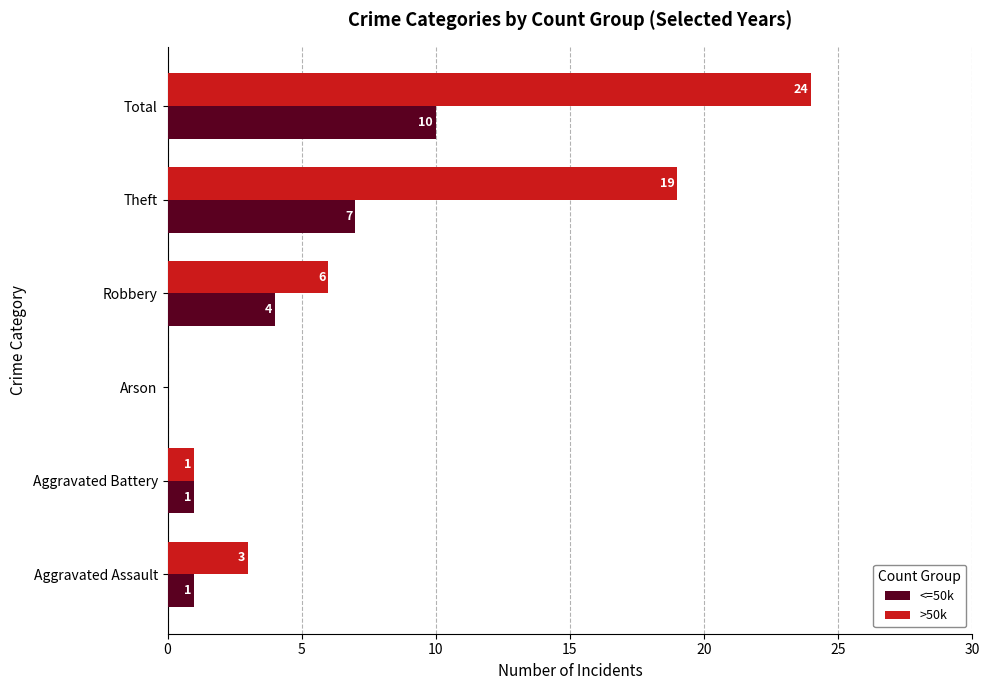

What is the total value across all series at Robbery?

10